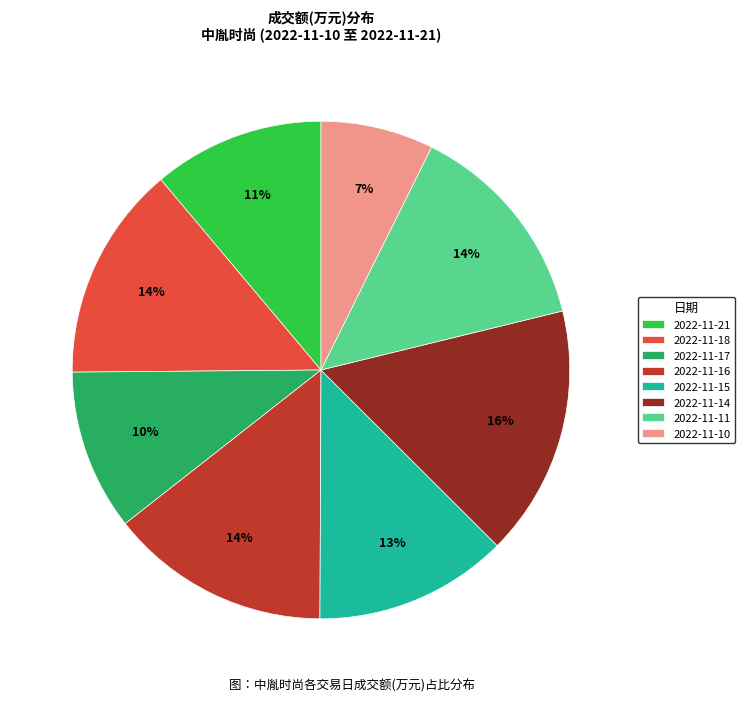

To the nearest percent, what is the average slice percentage?

12%